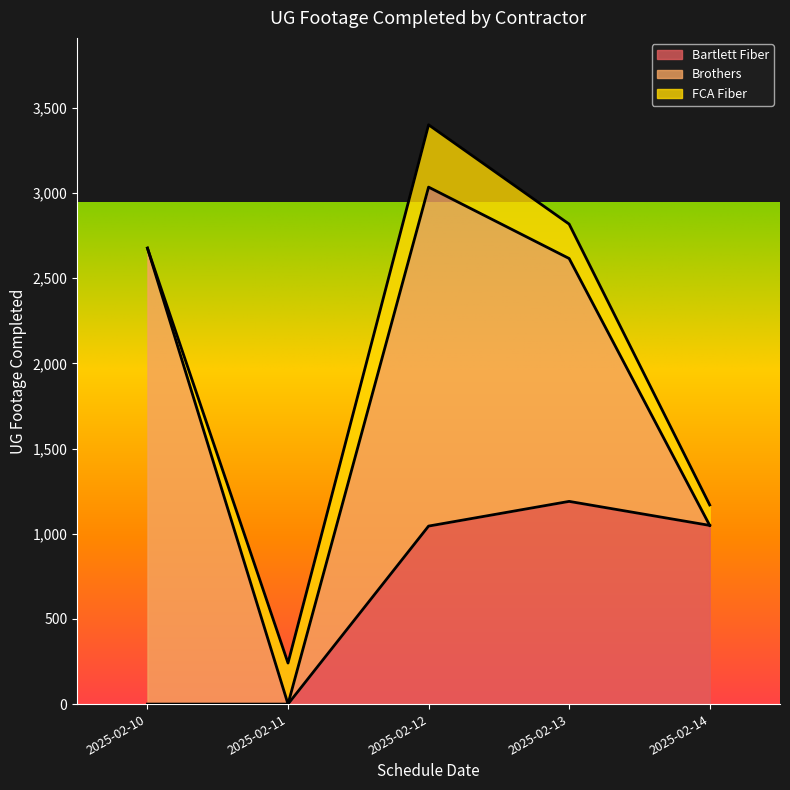

At which label does Bartlett Fiber reach its minimum?

2025-02-10